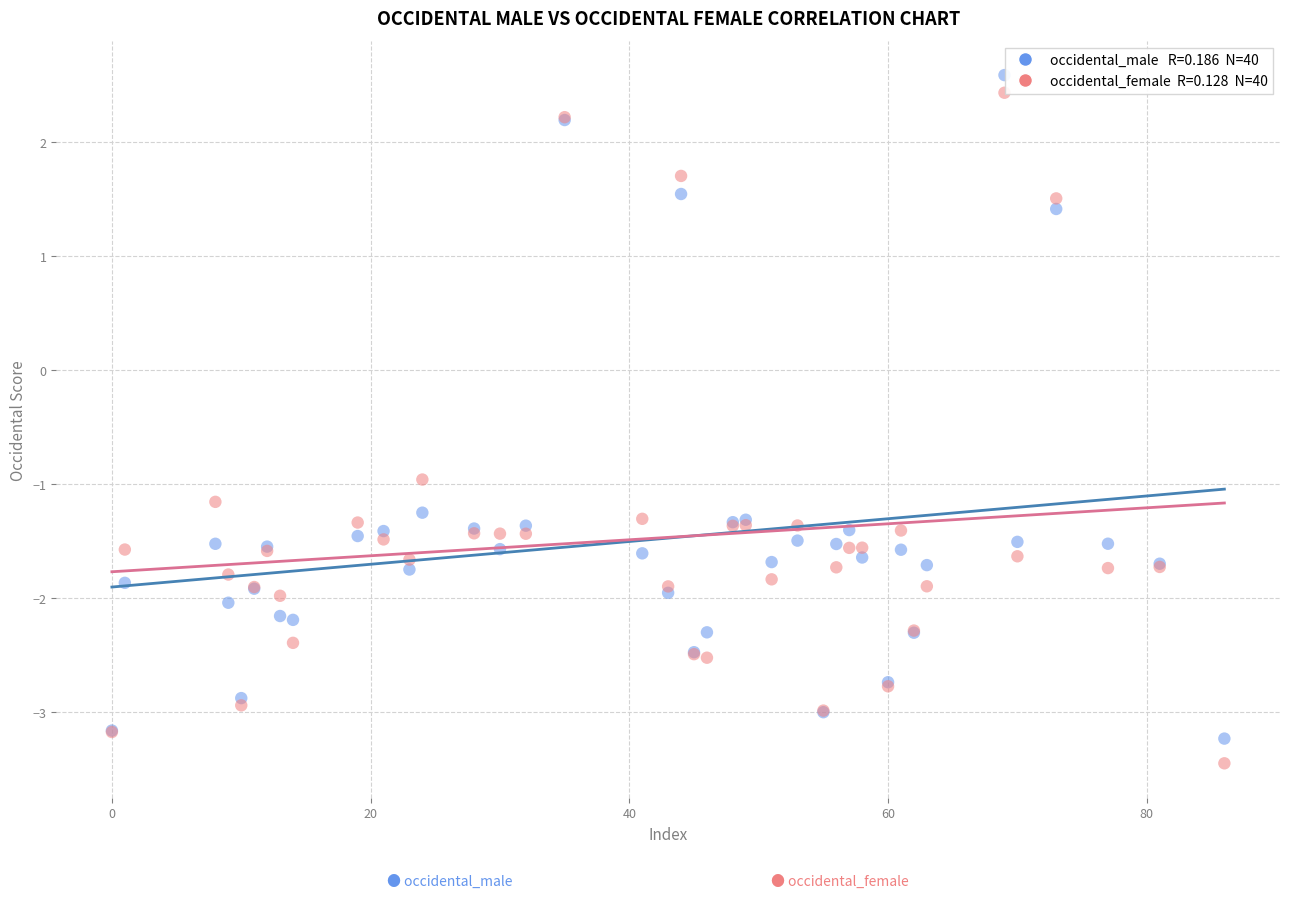

Across all series, what Y value is closest to 0?

-1.0